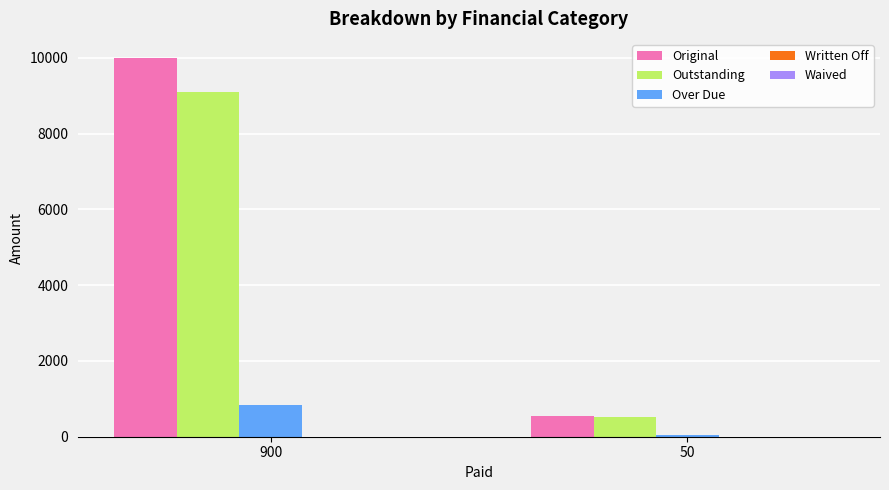

The Original series shows 10000.0 at 900. True or false?

True